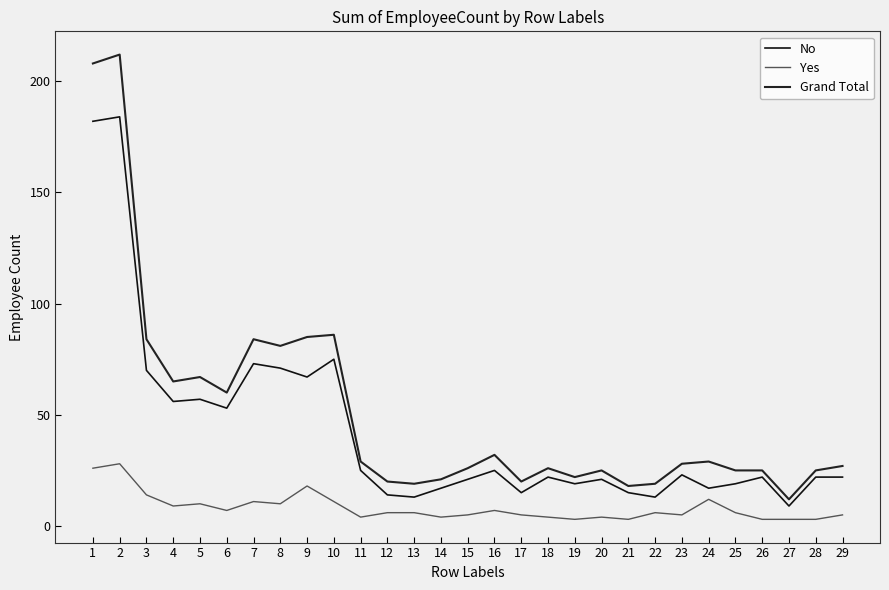

True or false: No and Yes cross at least once.

False